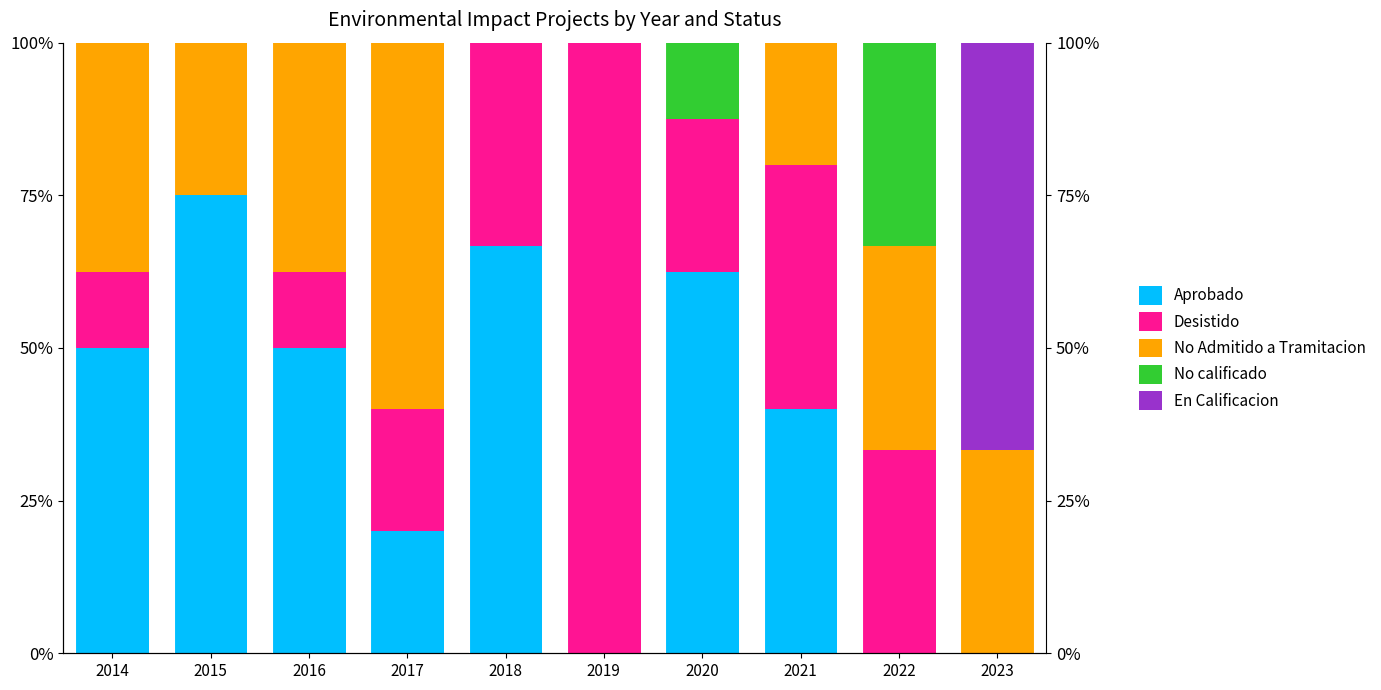

List the series in order of their peak value, highest first.

Desistido, Aprobado, En Calificacion, No Admitido a Tramitacion, No calificado